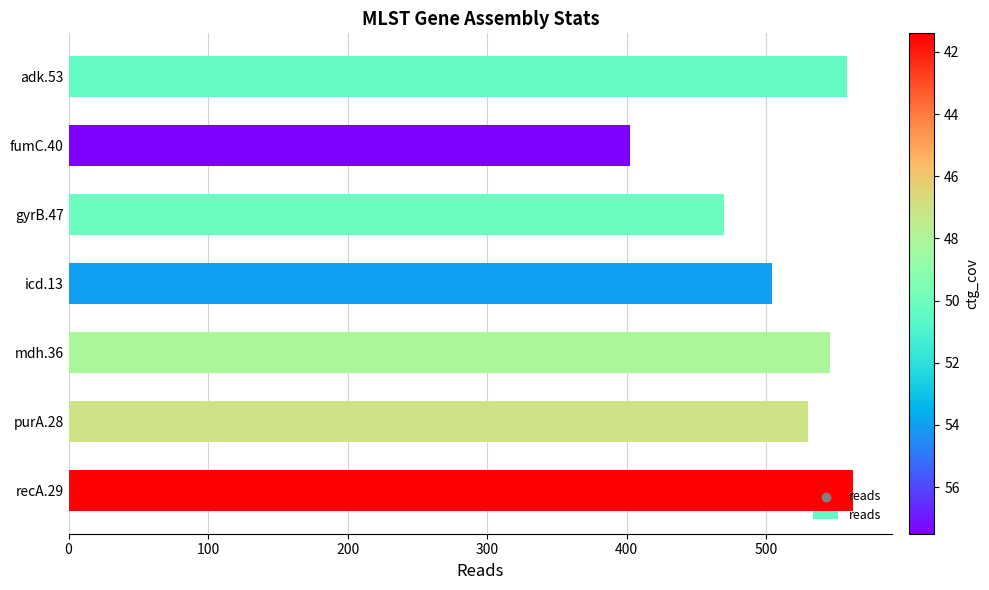

Approximately how many times larger is the value at mdh.36 compared to adk.53?

1.0